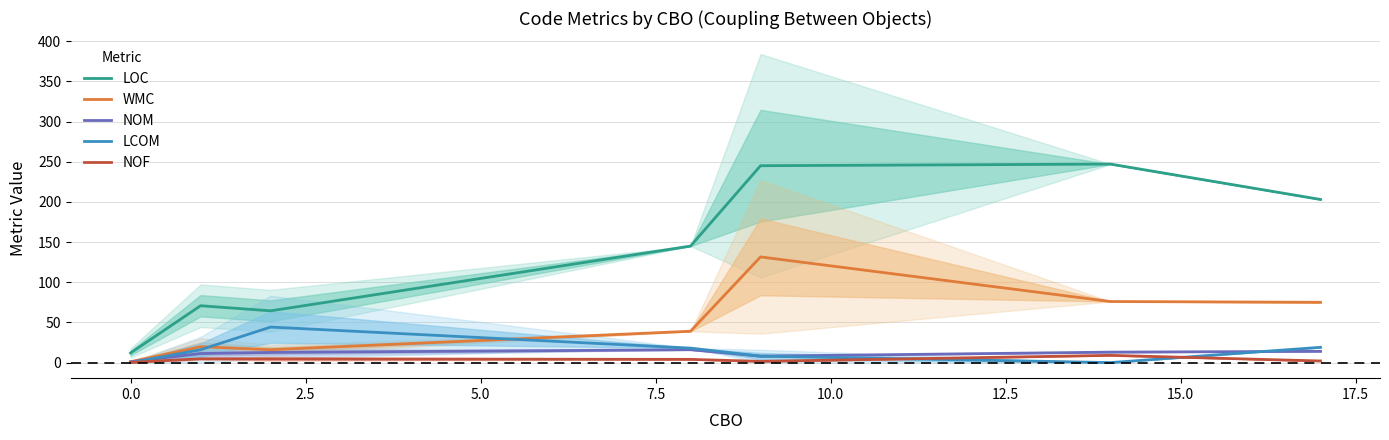

What is the value of the LOC point at the 5th from the left?

245.0